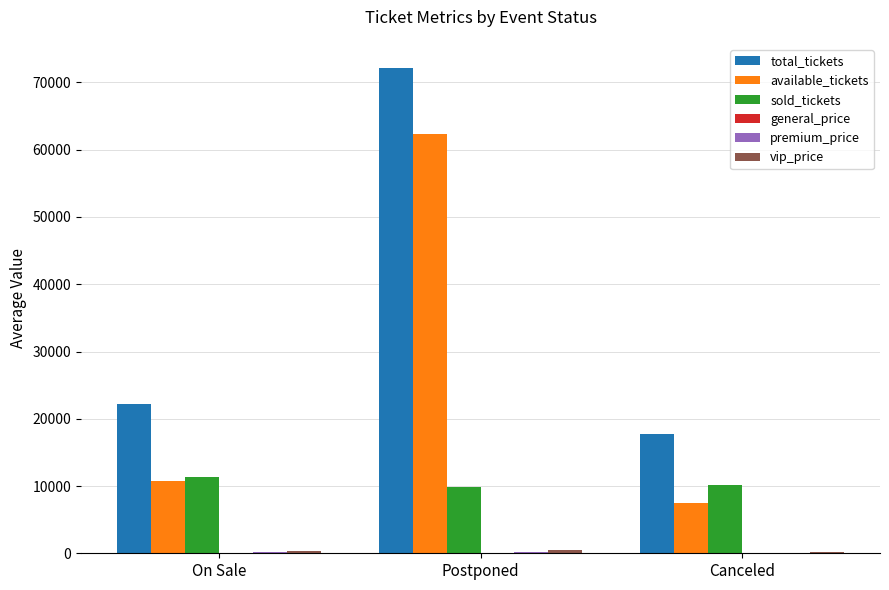

The sold_tickets series shows 10176.0 at Canceled. True or false?

True